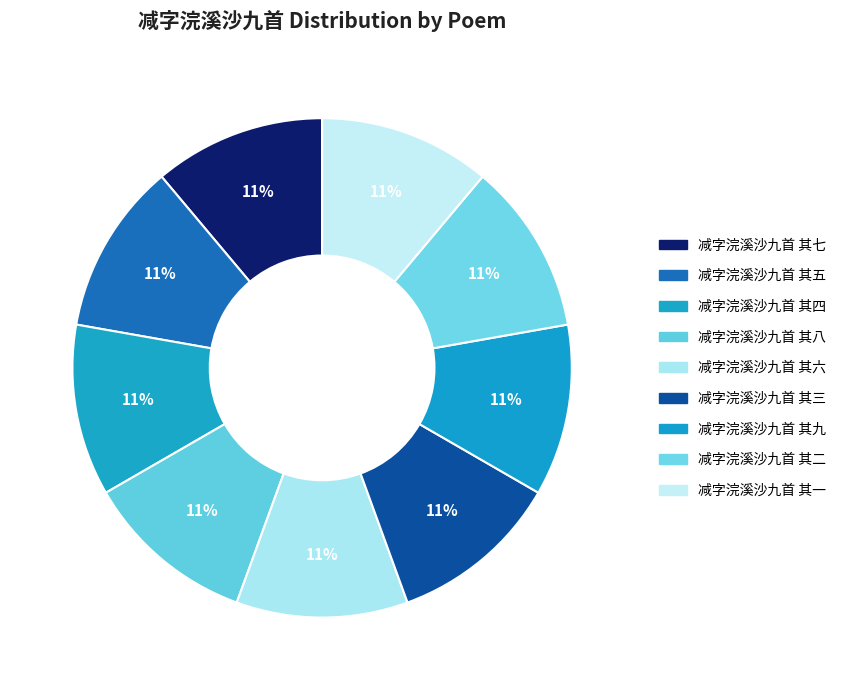

The 减字浣溪沙九首 其五 slice represents 3% of the pie. True or false?

False